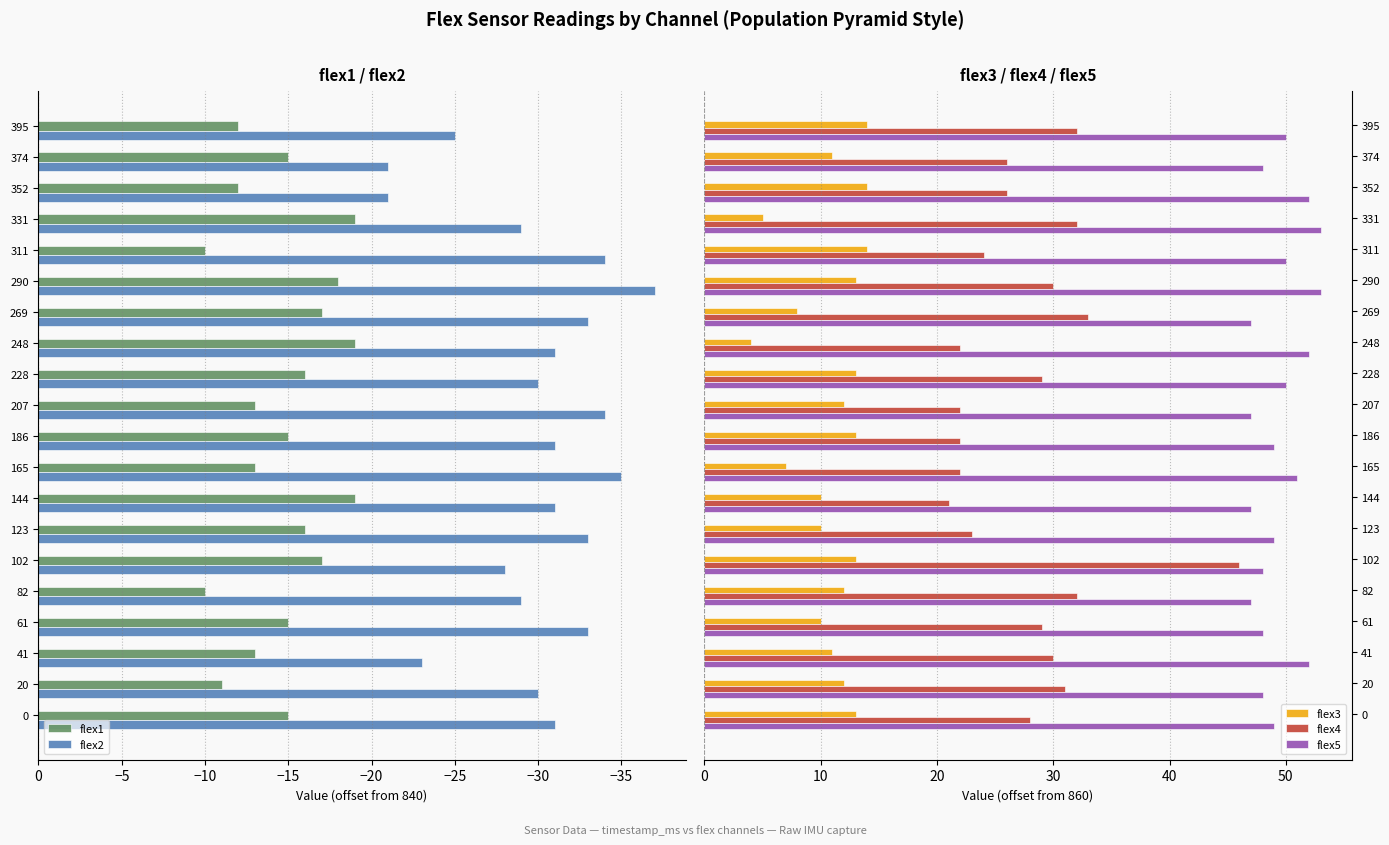

Is the value of flex3 at 41 greater than the value of flex5 at 352?

No